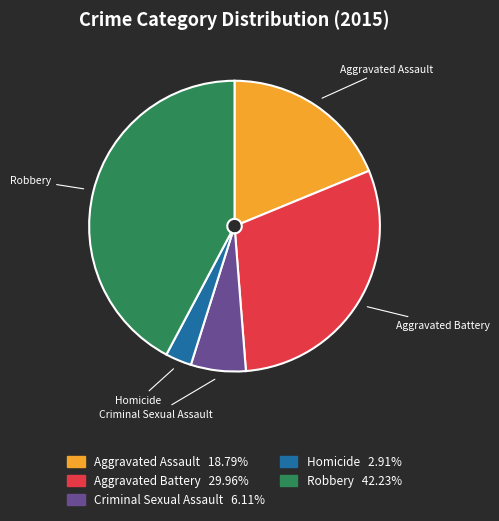

What is the ratio of the value at Aggravated Assault to the value at Aggravated Battery?

0.6